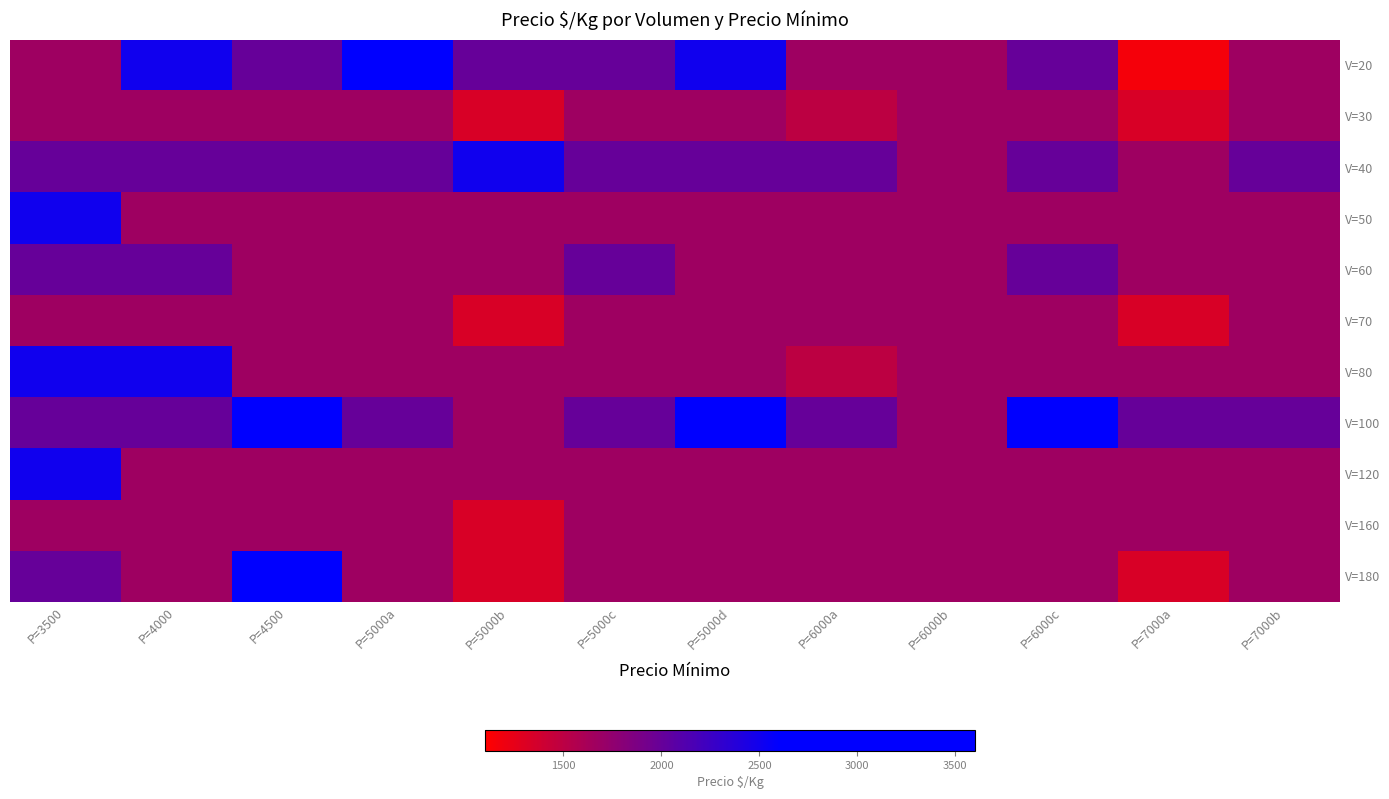

What is the maximum value shown in the chart?

3500